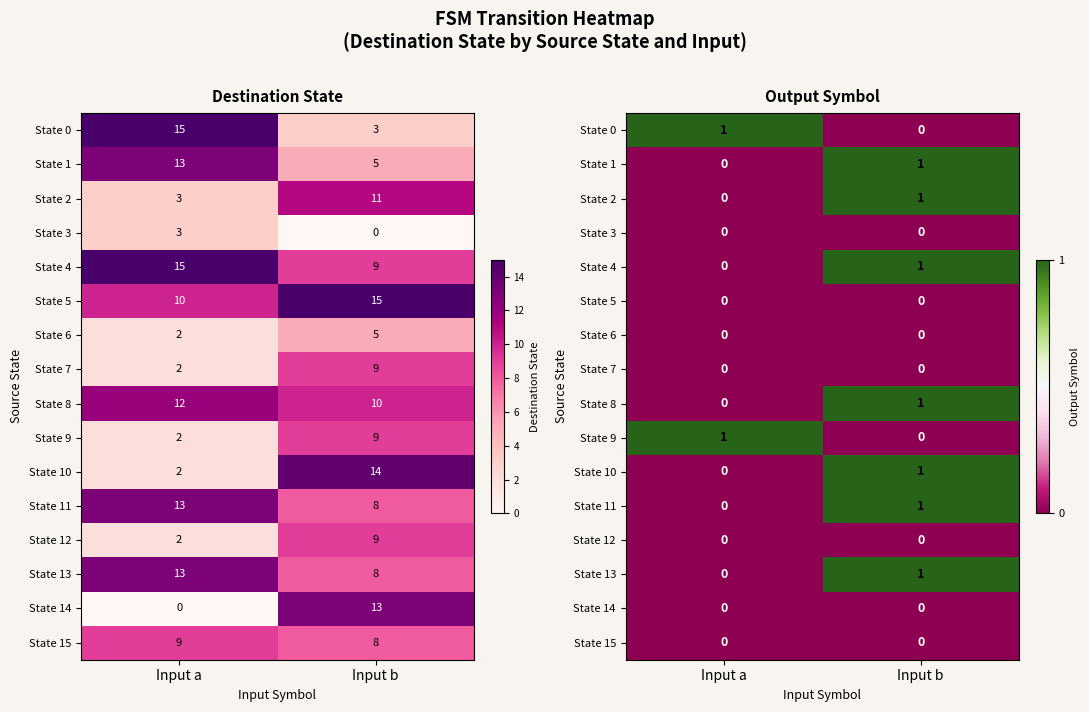

What is the total value across all series at Input a?

2